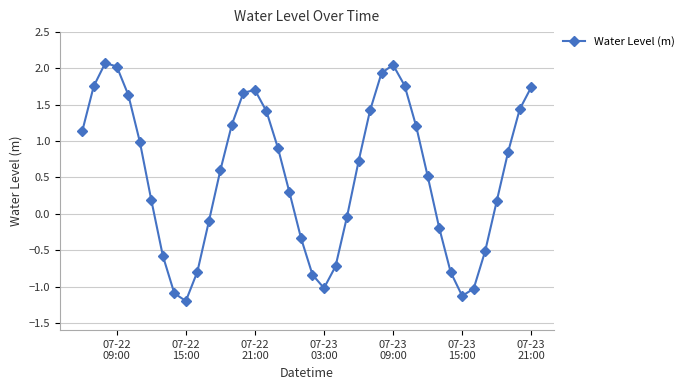

How many values are above zero?

25